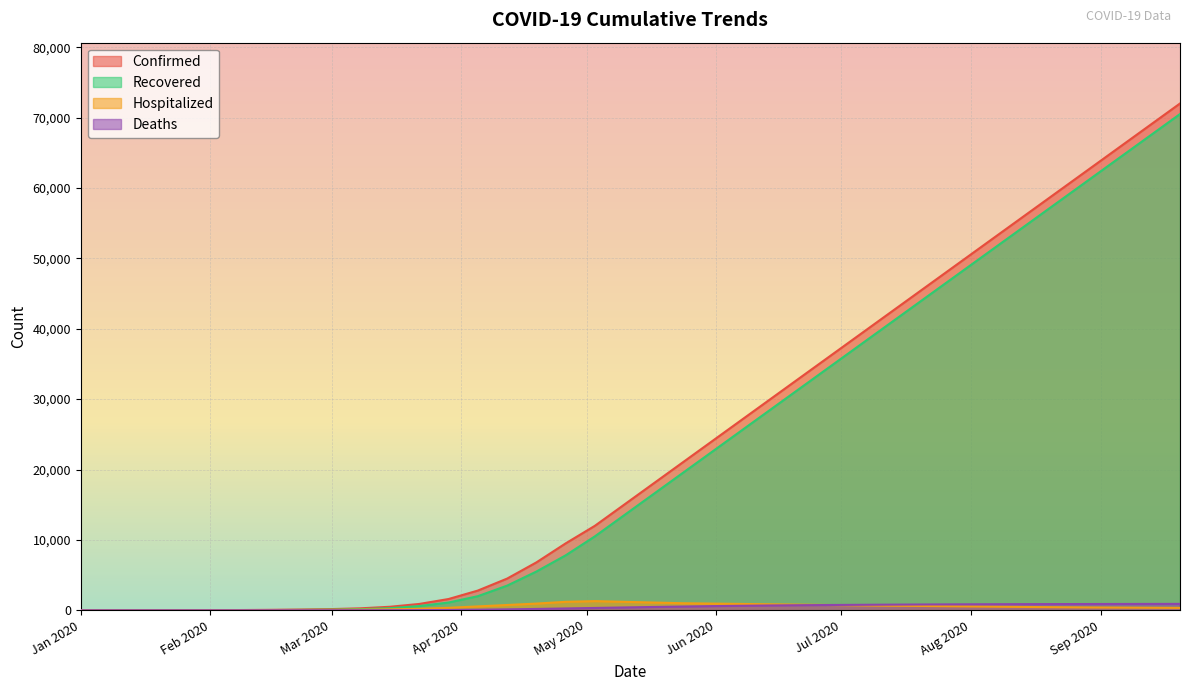

At which category is the sum across all series the highest?

09/20/2020